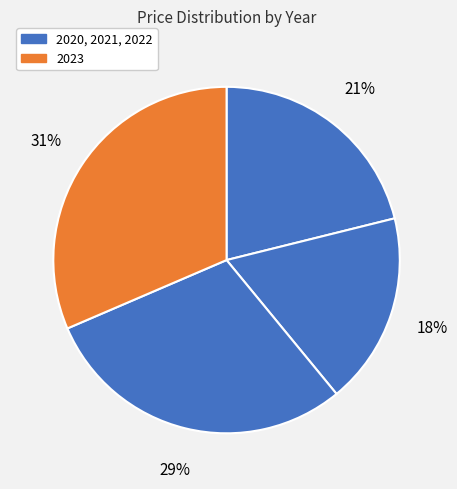

To the nearest percent, what is the average slice percentage?

25%